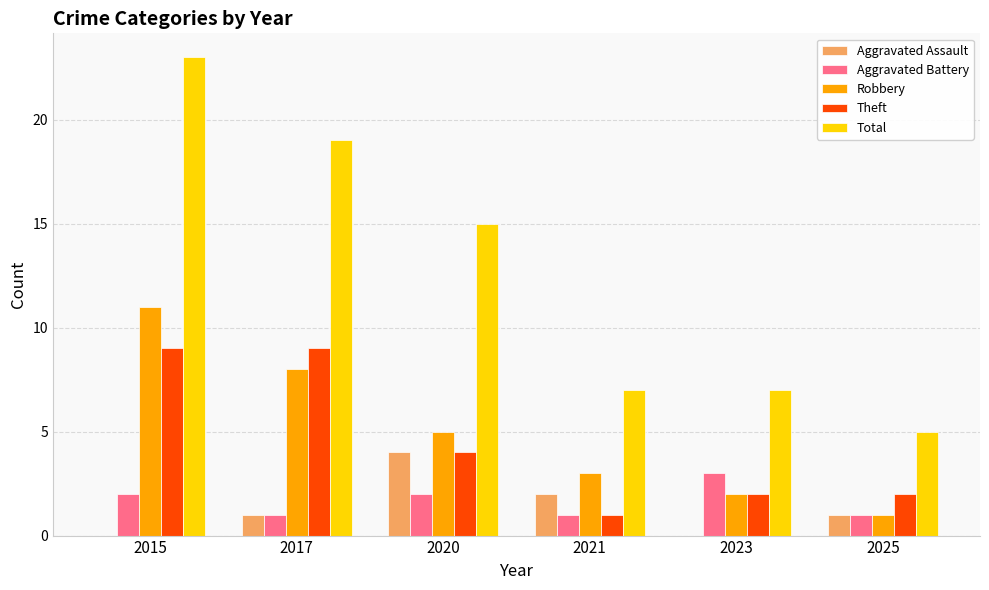

What are all the series names shown in the legend?

Aggravated Assault, Aggravated Battery, Robbery, Theft, Total